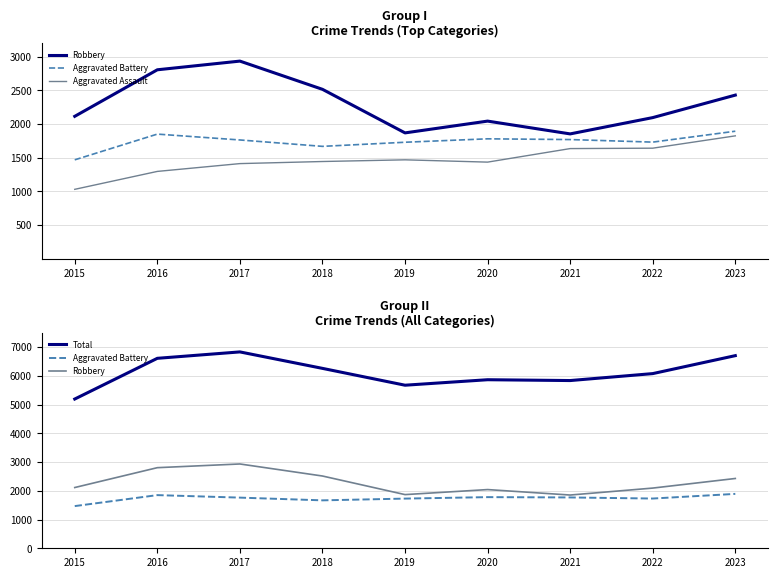

At how many categories does at least one series exceed 1056?

9